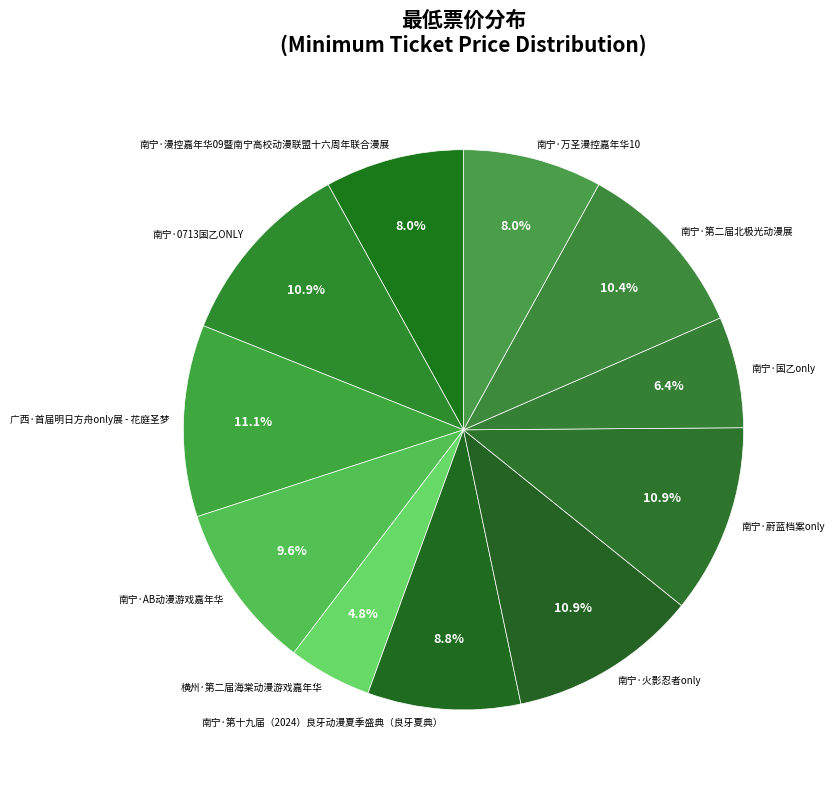

Between 南宁·AB动漫游戏嘉年华 and 南宁·0713国乙ONLY, which is larger?

南宁·0713国乙ONLY